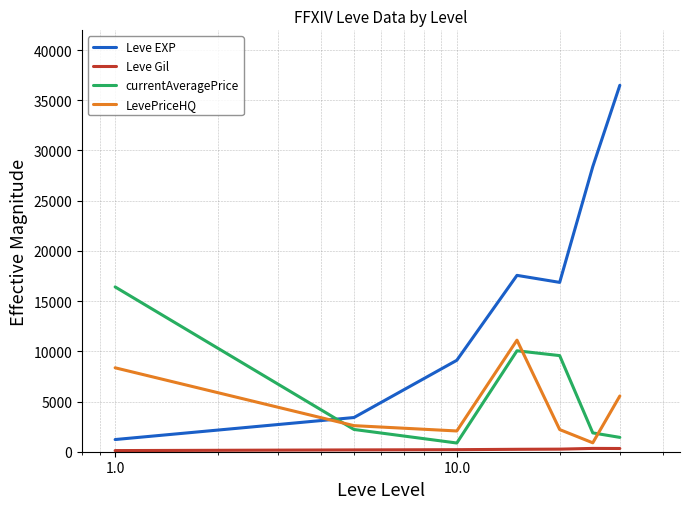

True or false: LevePriceHQ and Leve EXP intersect in this chart.

True